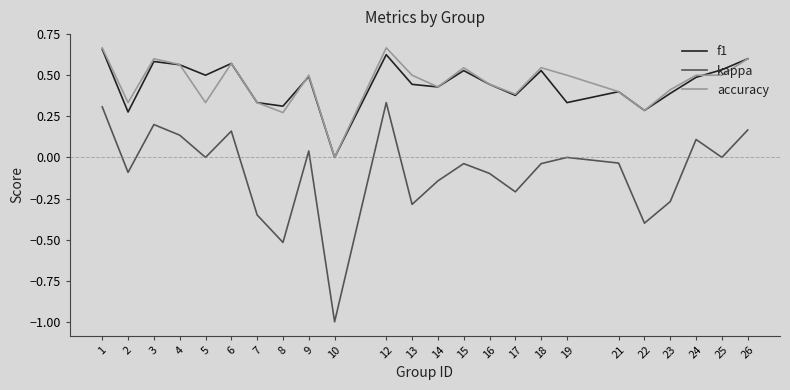

At 18, list the series in order from smallest to largest.

kappa, f1, accuracy